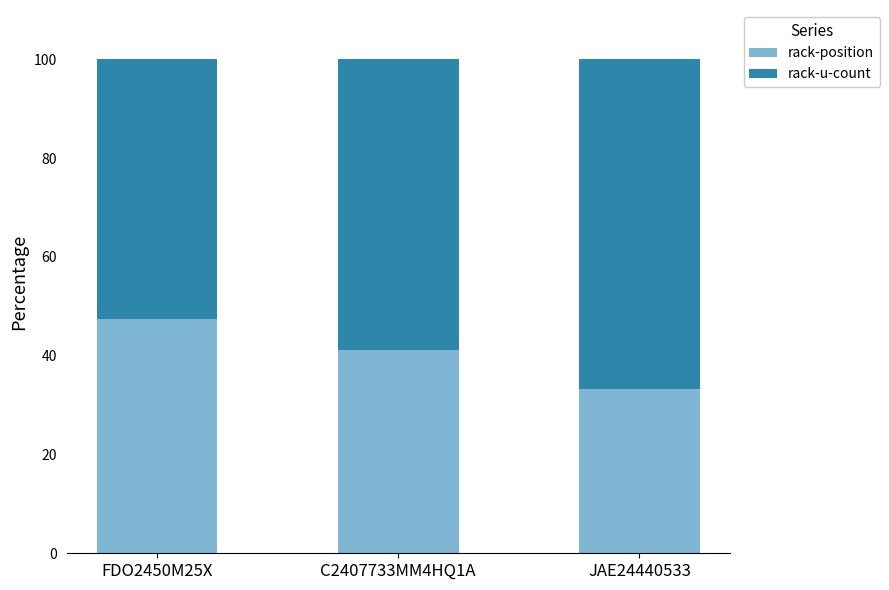

Does the chart contain stacked bars?

Yes